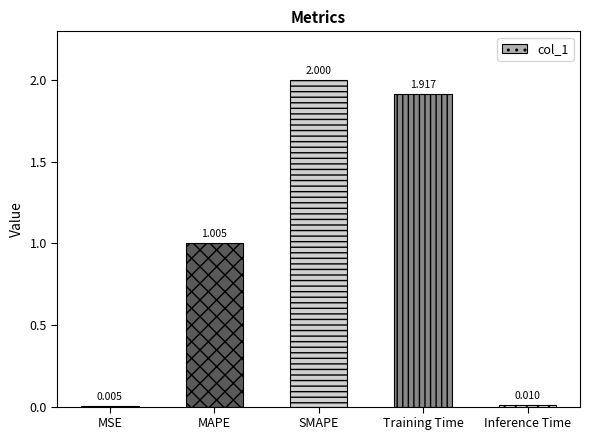

Which category has the highest value across all series?

SMAPE